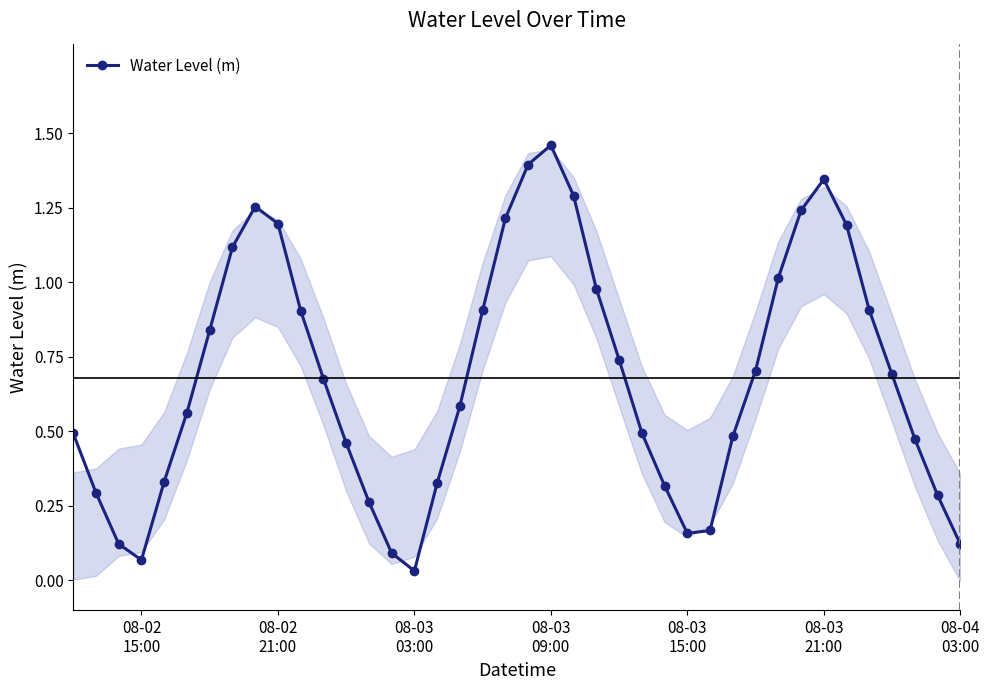

How many categories are shown in the chart?

40